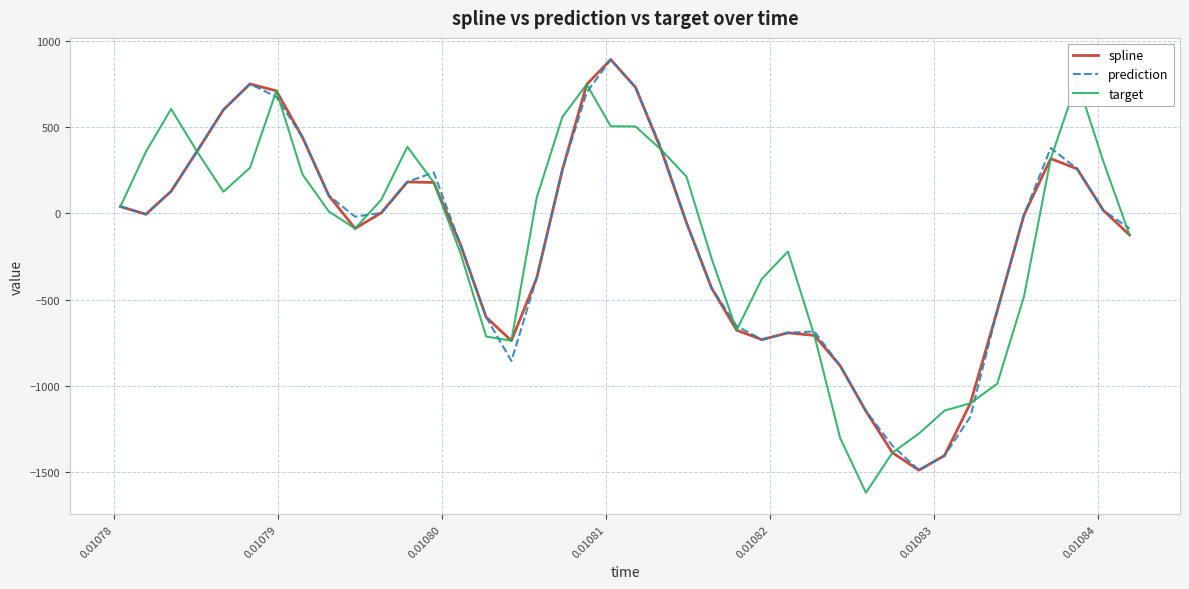

What is the value of the spline point at the 16th from the left?

-737.8